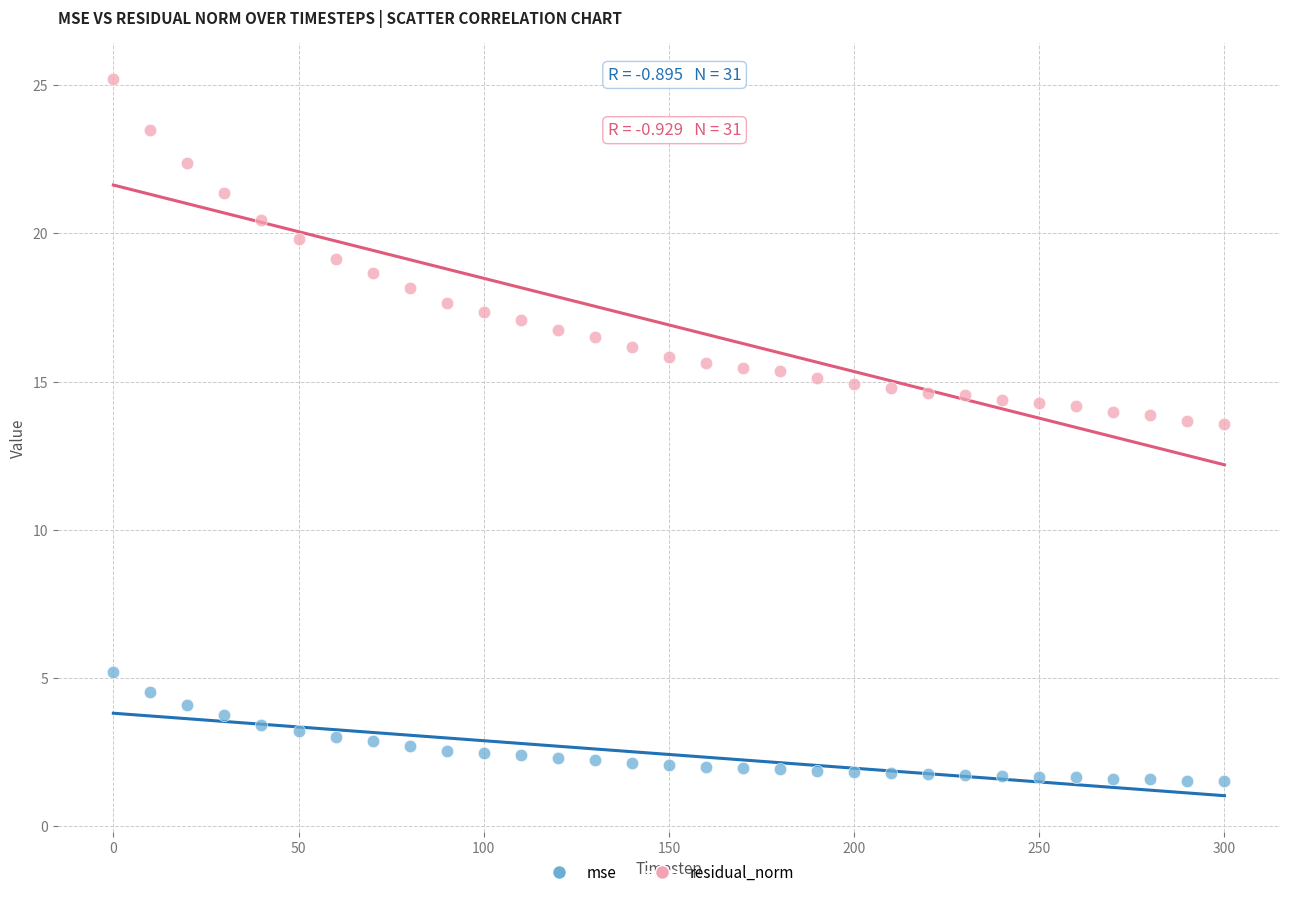

Which series contains the lowest Y value?

mse